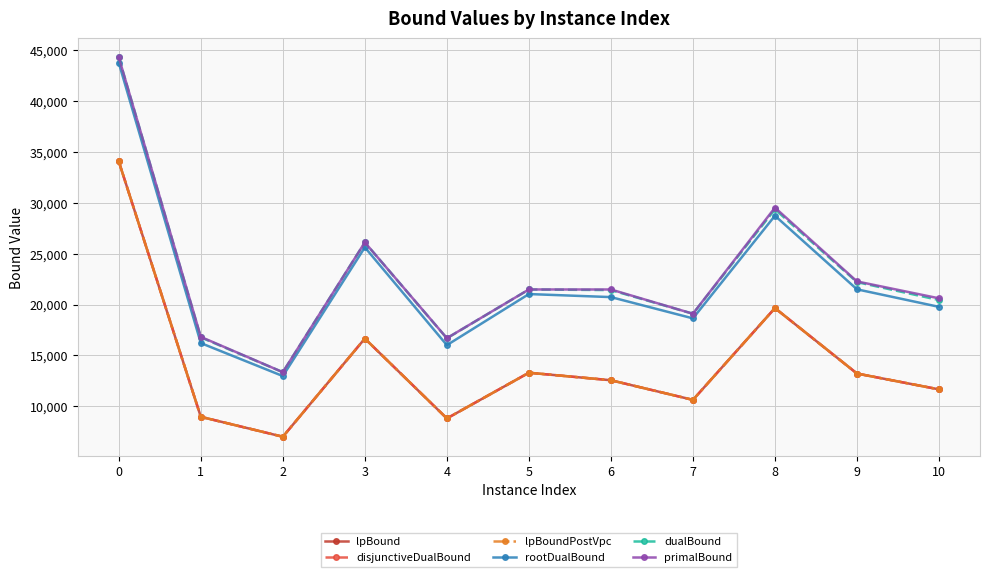

Between 1 and 9, which series saw the biggest shift?

primalBound